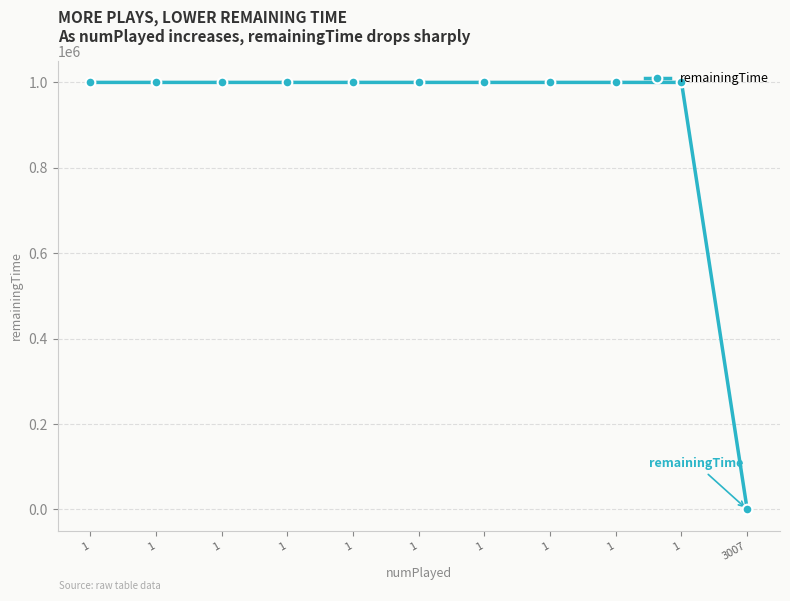

Is it true that the value at 1 is 999990?

True